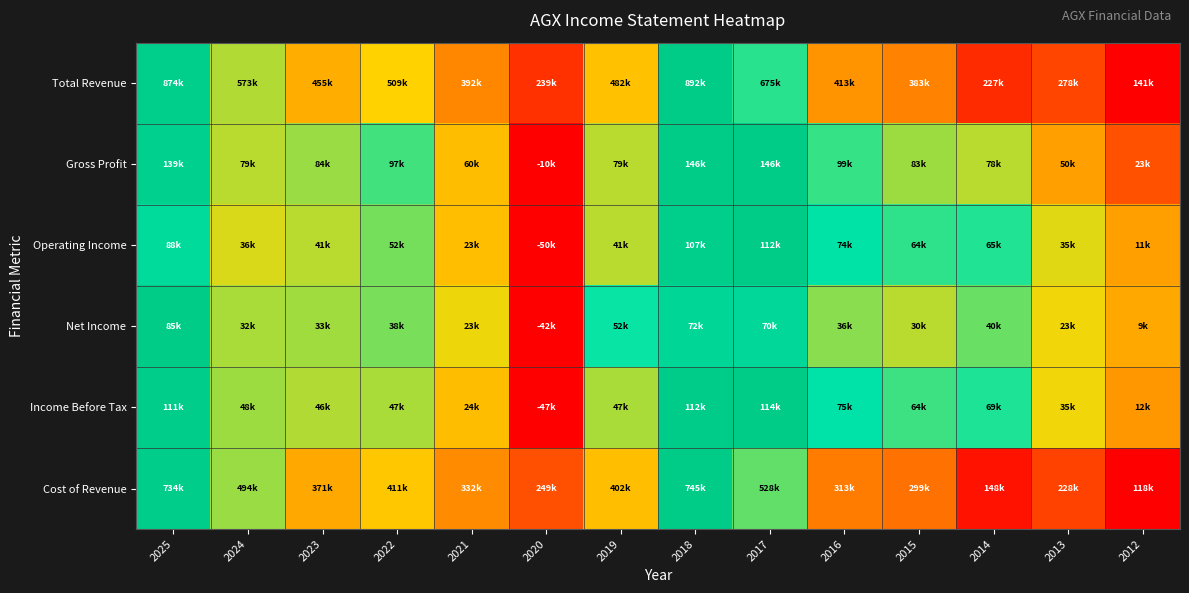

At which category does the chart reach its minimum across all series?

2012